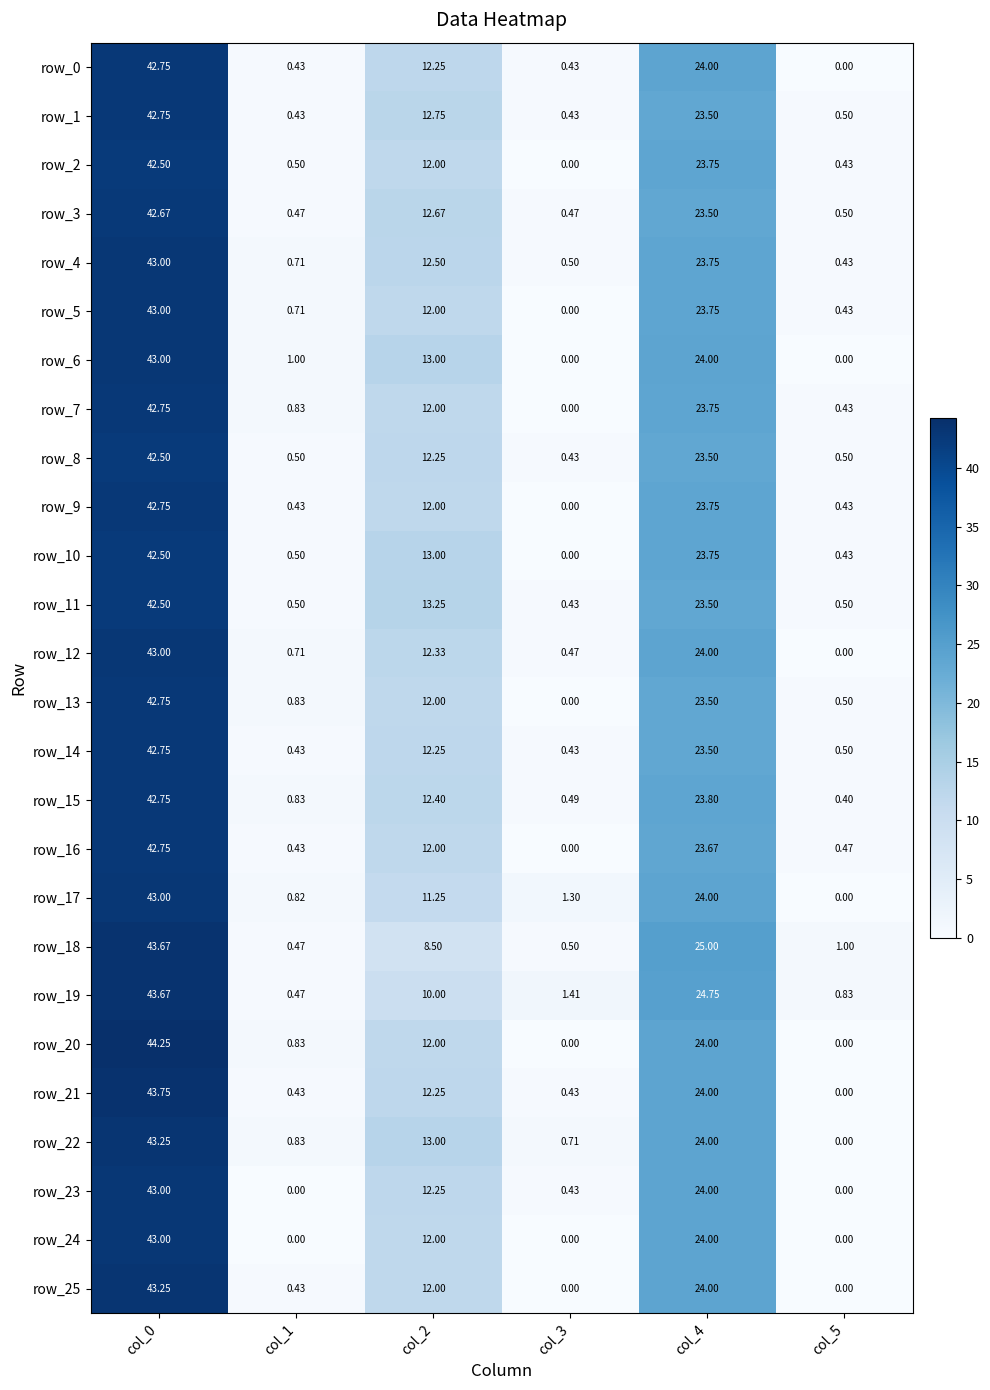

How many distinct data groups are displayed?

26